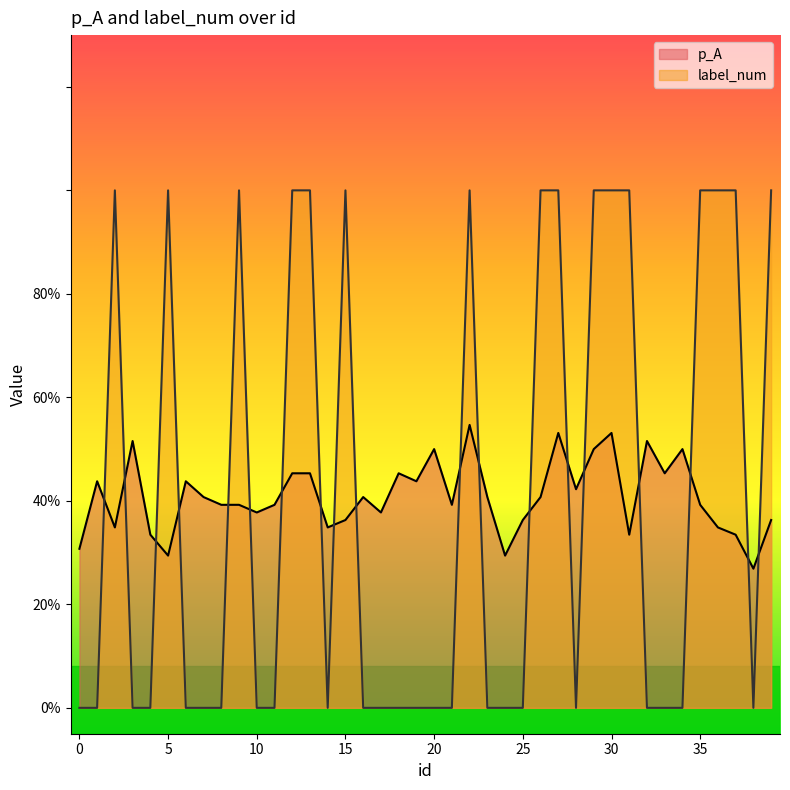

What is the difference between the highest and lowest values at 25?

0.4